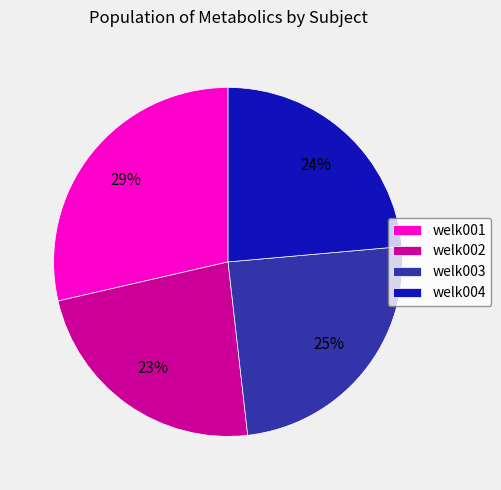

Which has a higher value, welk001 or welk003?

welk001